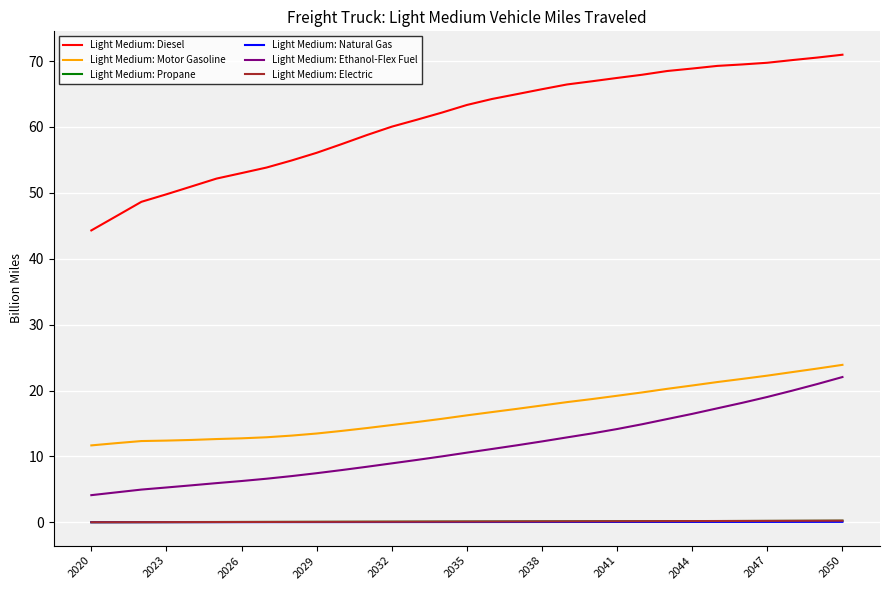

What are all the series names shown in the legend?

Light Medium: Diesel, Light Medium: Motor Gasoline, Light Medium: Propane, Light Medium: Natural Gas, Light Medium: Ethanol-Flex Fuel, Light Medium: Electric